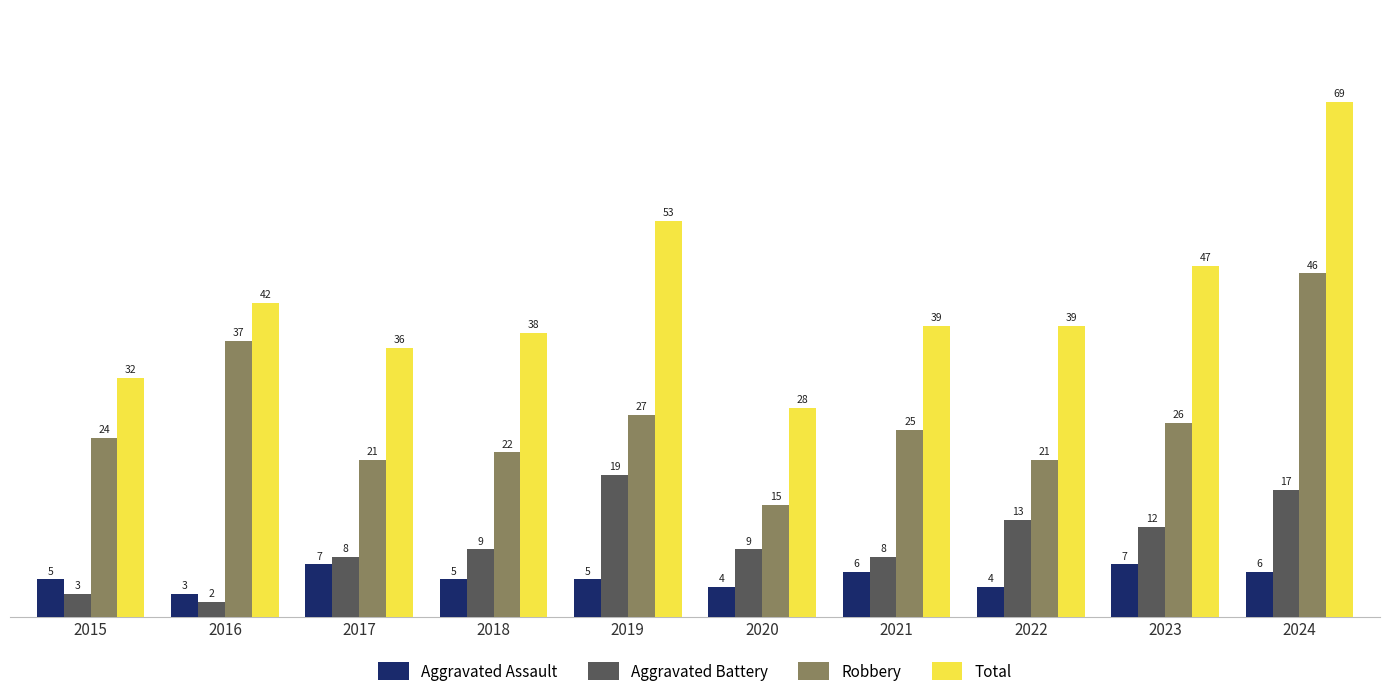

Rank the series at 2019 from highest to lowest value.

Total, Robbery, Aggravated Battery, Aggravated Assault